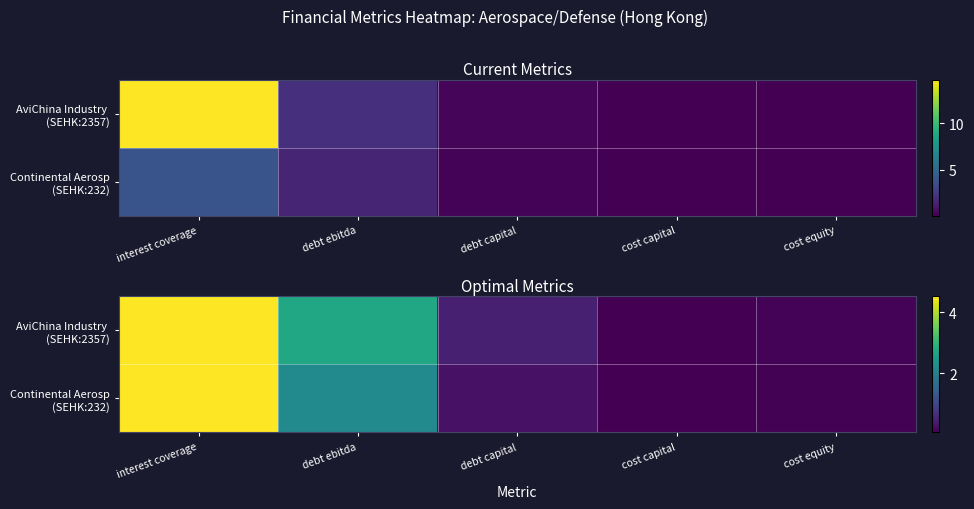

Rank the categories by Continental Aerosp (SEHK:232) value from lowest to highest.

cost capital, cost equity, debt capital, debt ebitda, interest coverage